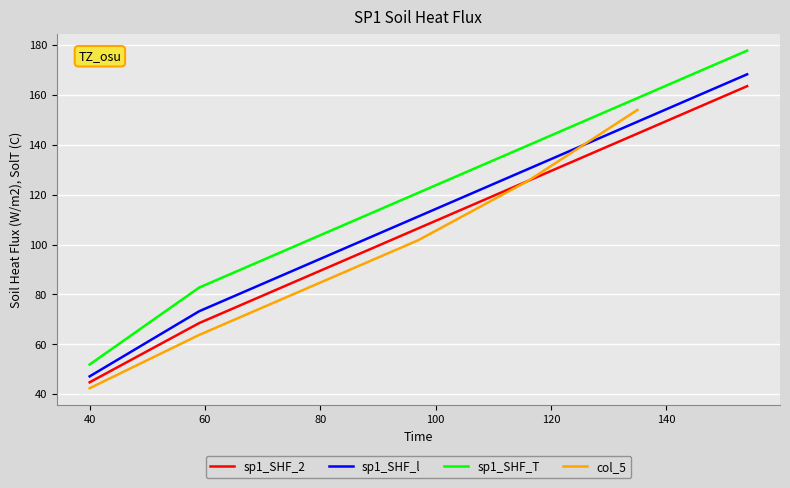

True or false: col_5 and col_2 intersect in this chart.

False